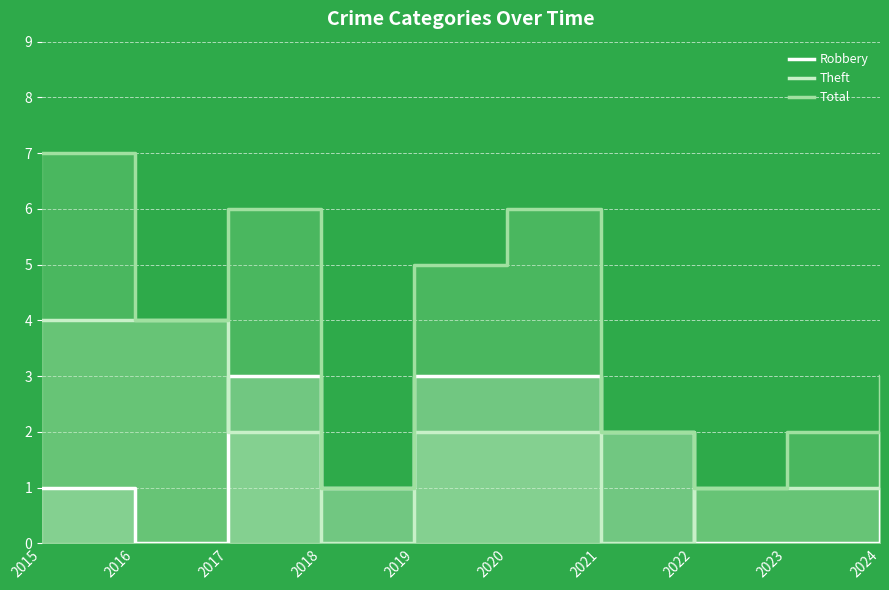

How many positive values does the Robbery series have?

7